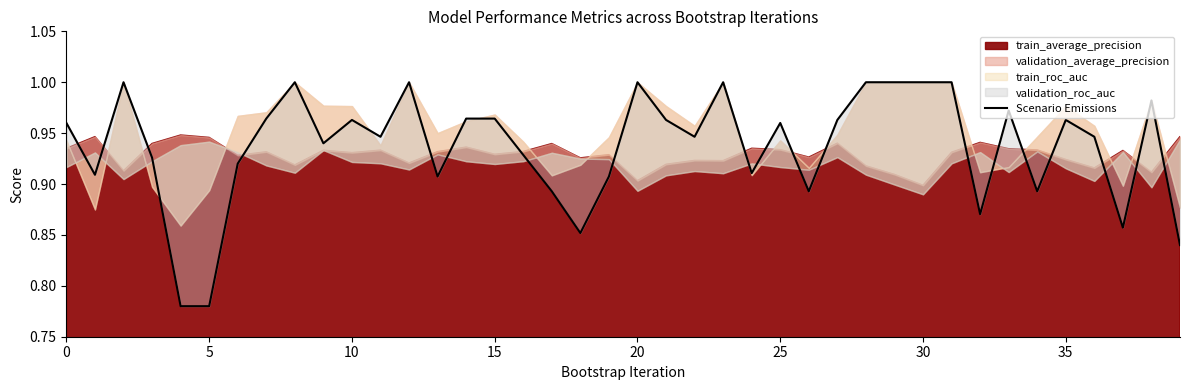

Does the chart display data point markers on the line(s)?

No